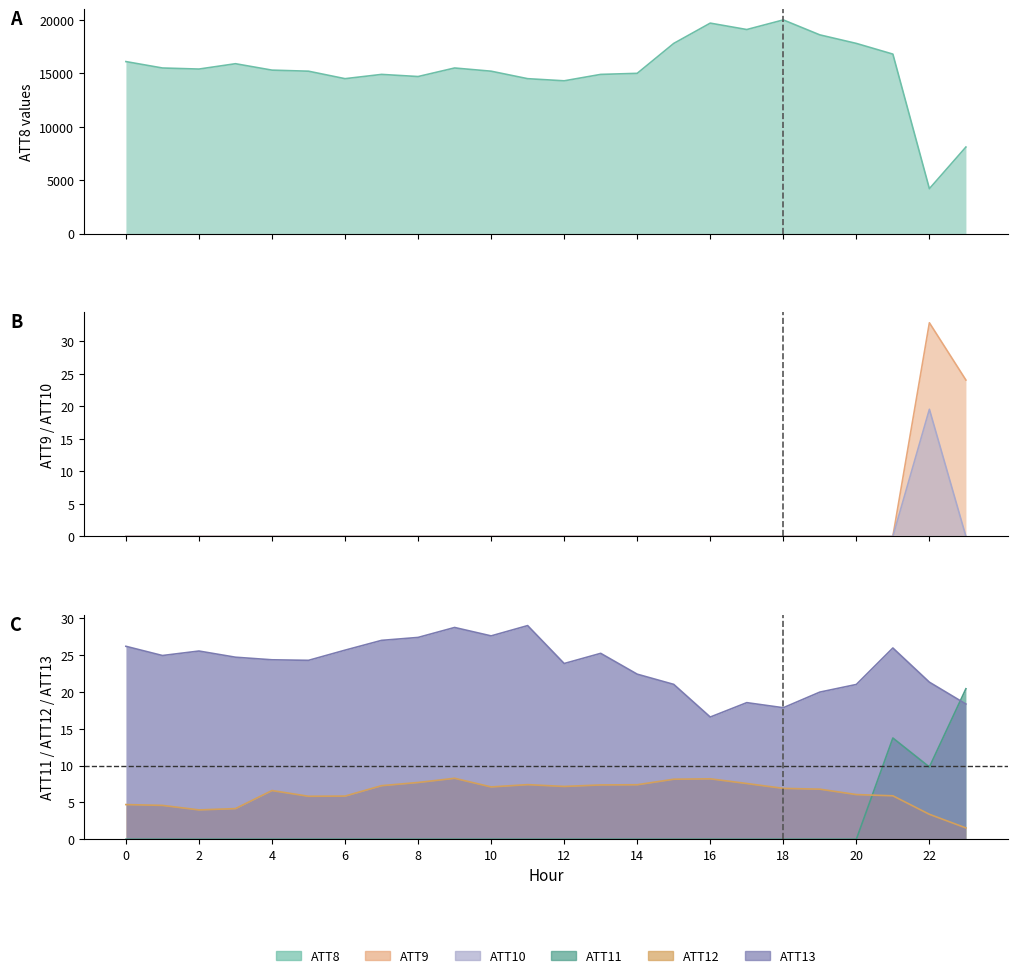

What is the approximate value of ATT13 at 17?

18.6